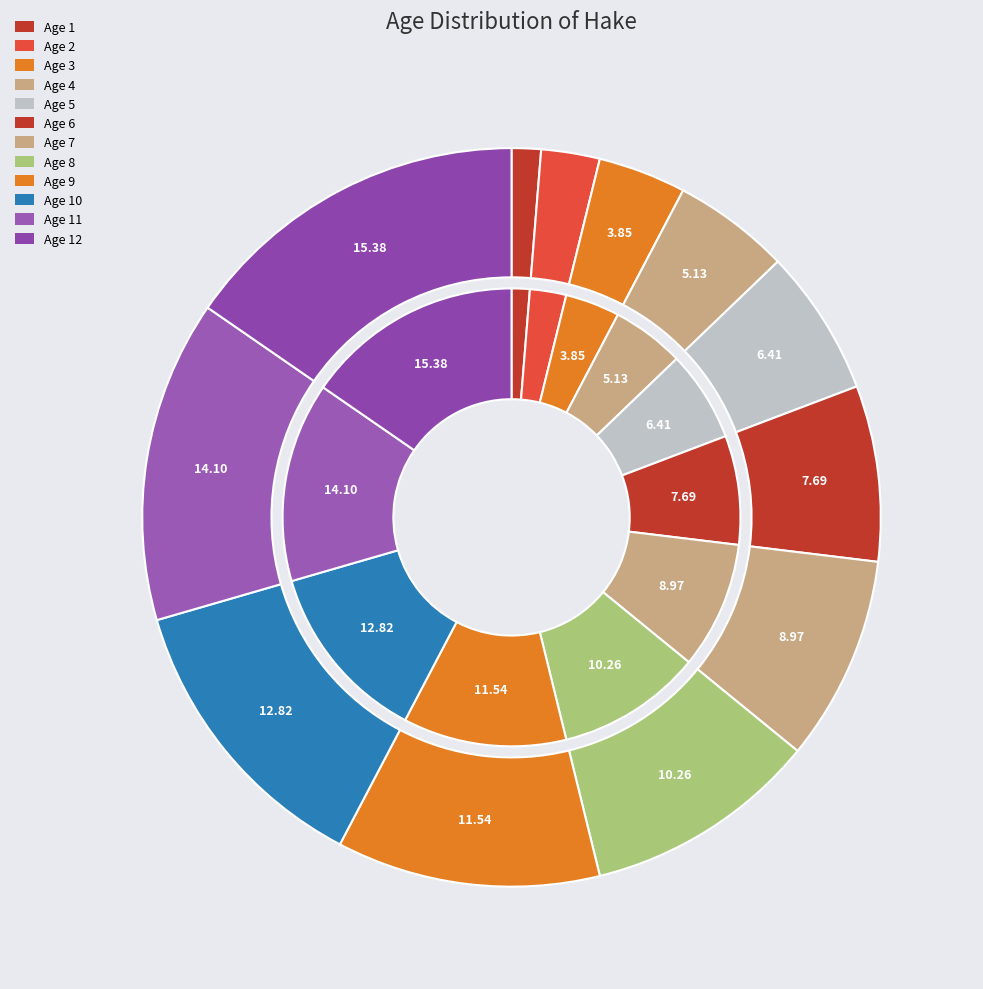

How much of the chart is everything except Age 12?

84.6%